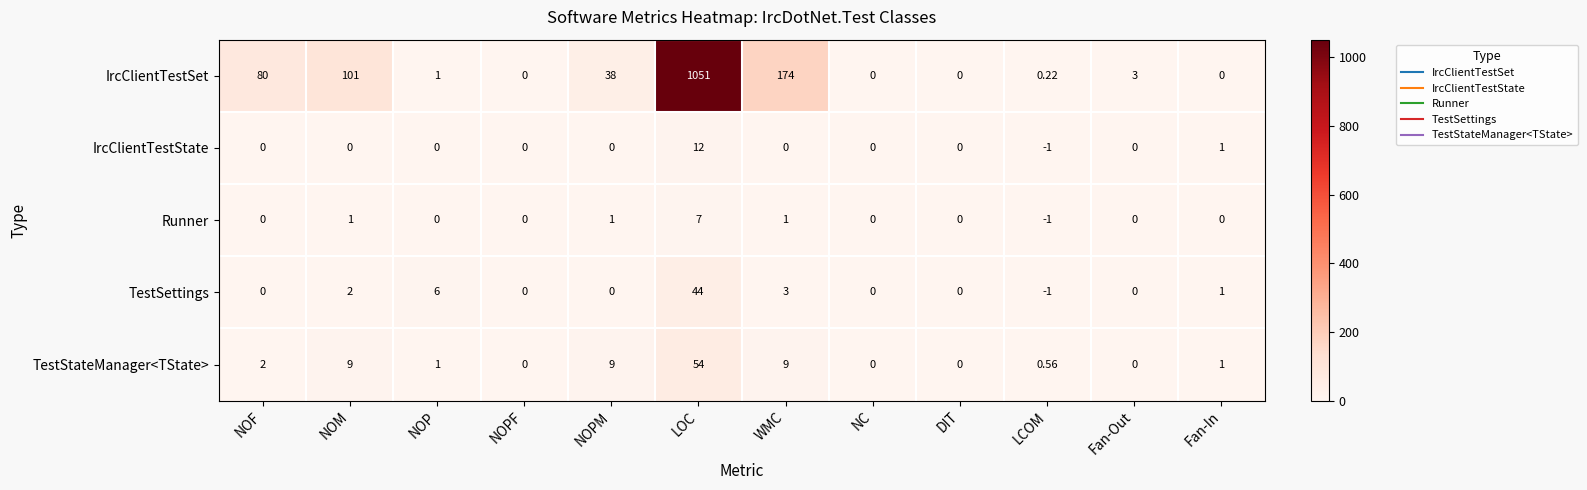

Which series has the largest total across all categories?

IrcClientTestSet